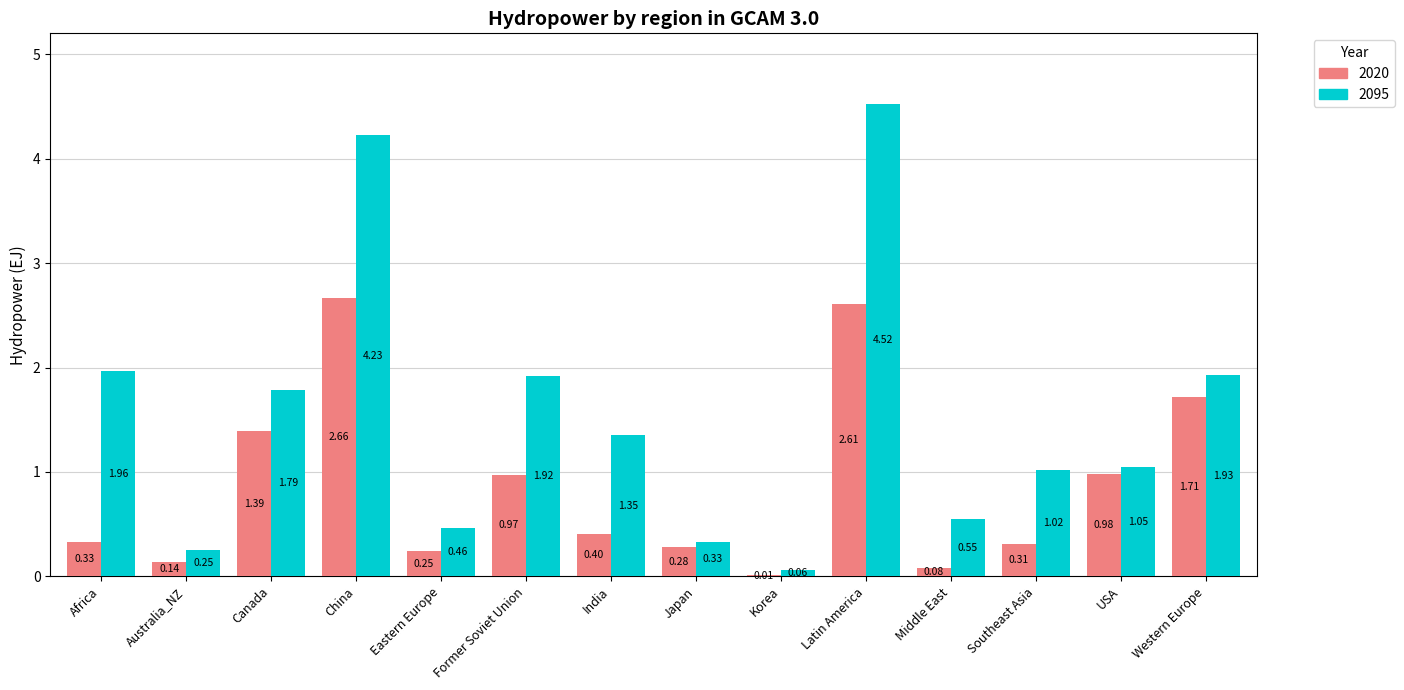

Is the value of 2020 at Canada greater than the value of 2095 at Canada?

No